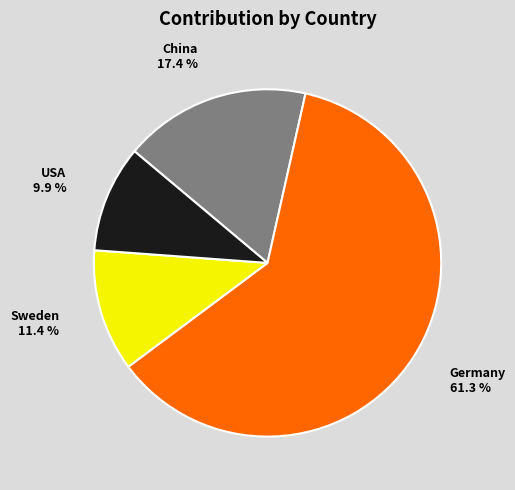

Which slice represents more than half of the pie?

Germany